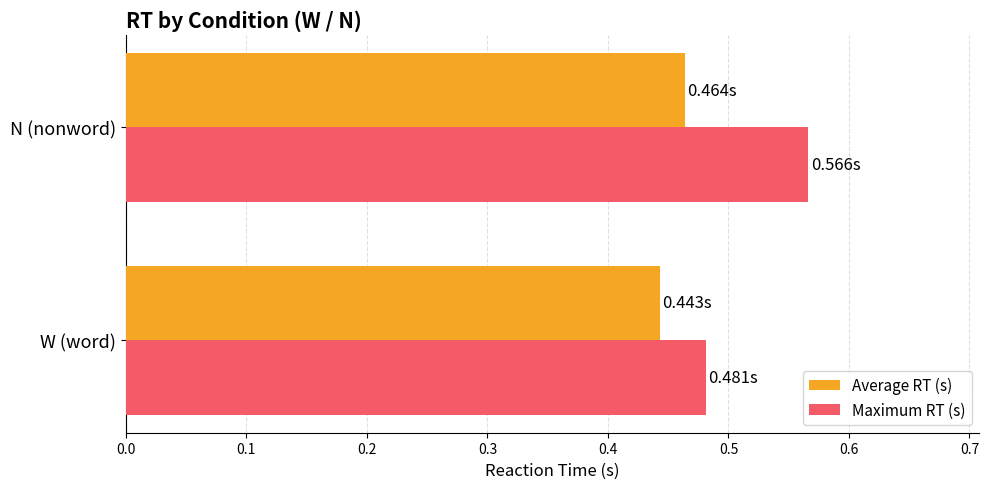

What is the sum of the Average RT (s) values at W (word) and N (nonword)?

0.9